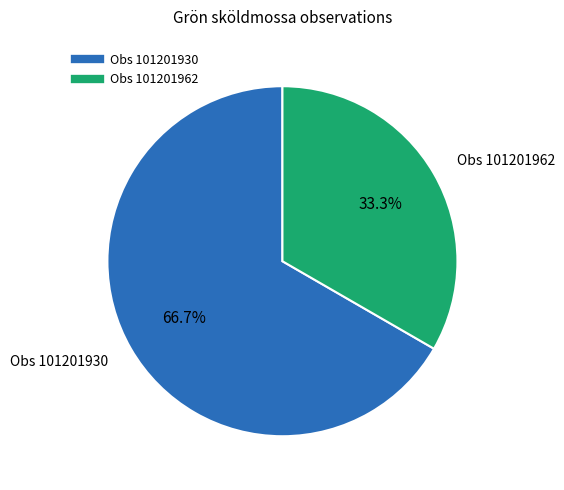

To the nearest percent, what is the difference between the largest and smallest slice percentages?

33%